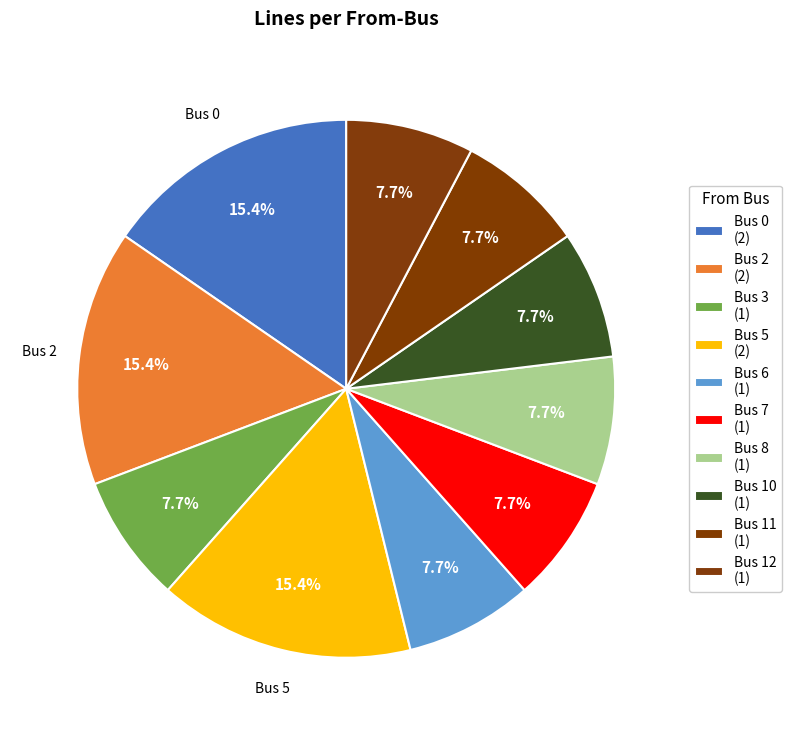

Is there a majority slice in this chart?

No